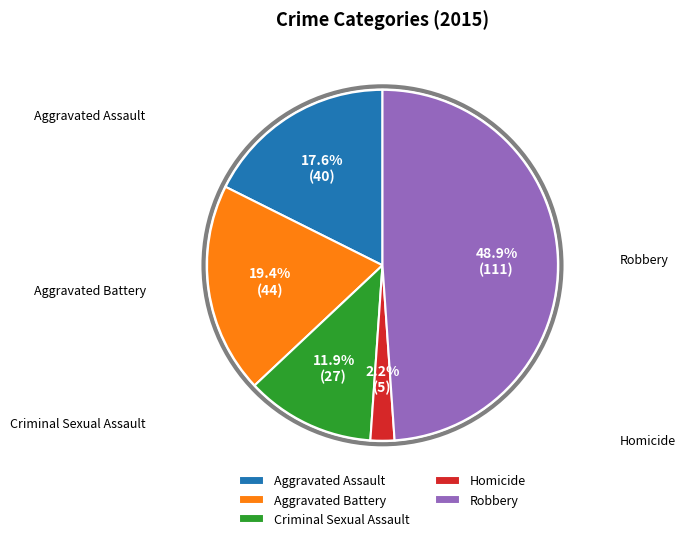

To the nearest percent, what is the average slice percentage?

20%